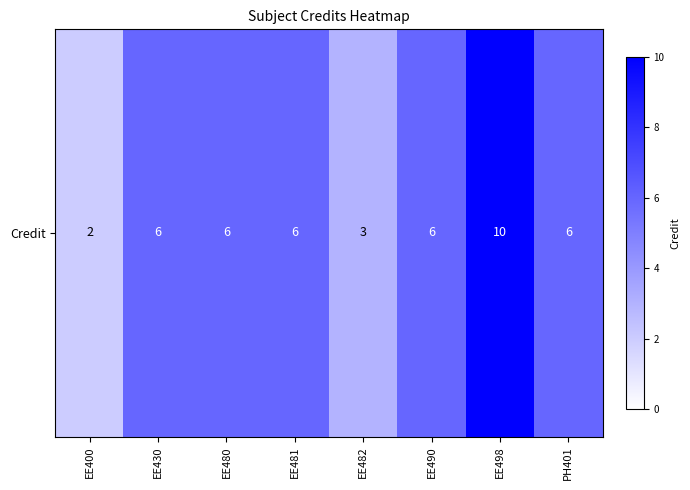

What value does the data have at EE481?

6